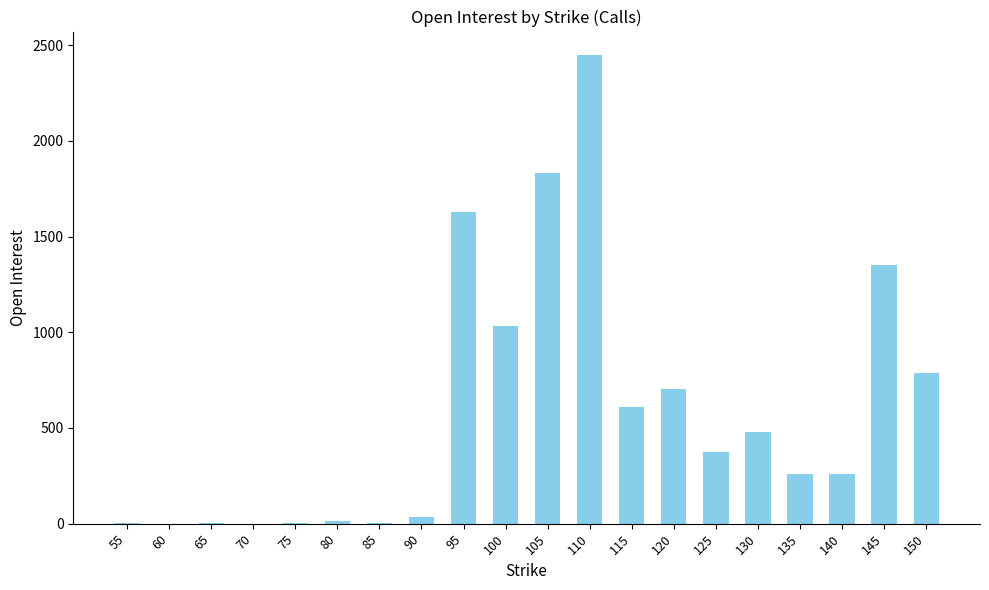

How many categories are shown in the chart?

20